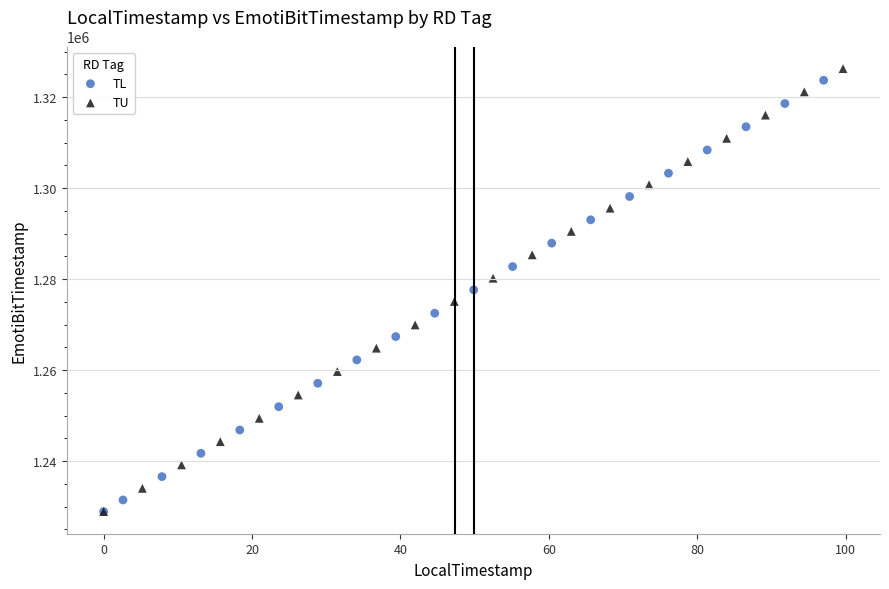

What are all the series names shown in the legend?

TL, TU